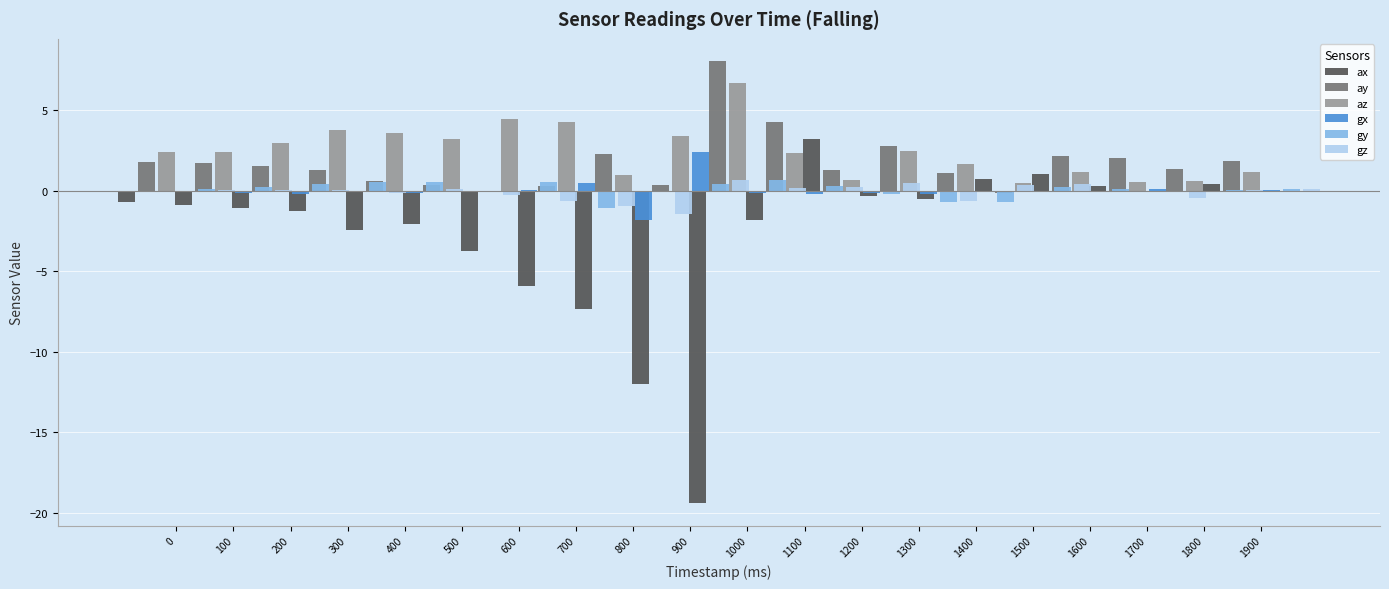

Is it true that ay equals -0.2 at 1400?

True